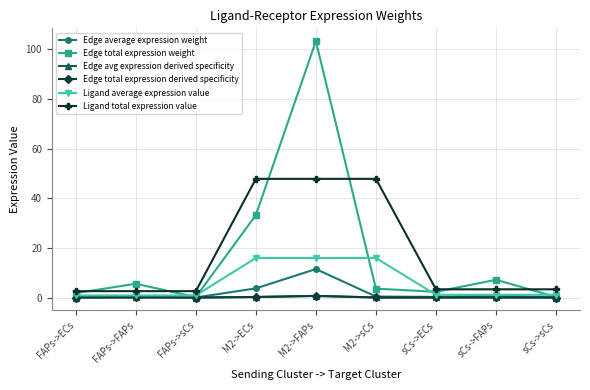

In Edge total expression weight, how many points are lower than both neighbors (excluding endpoints)?

2